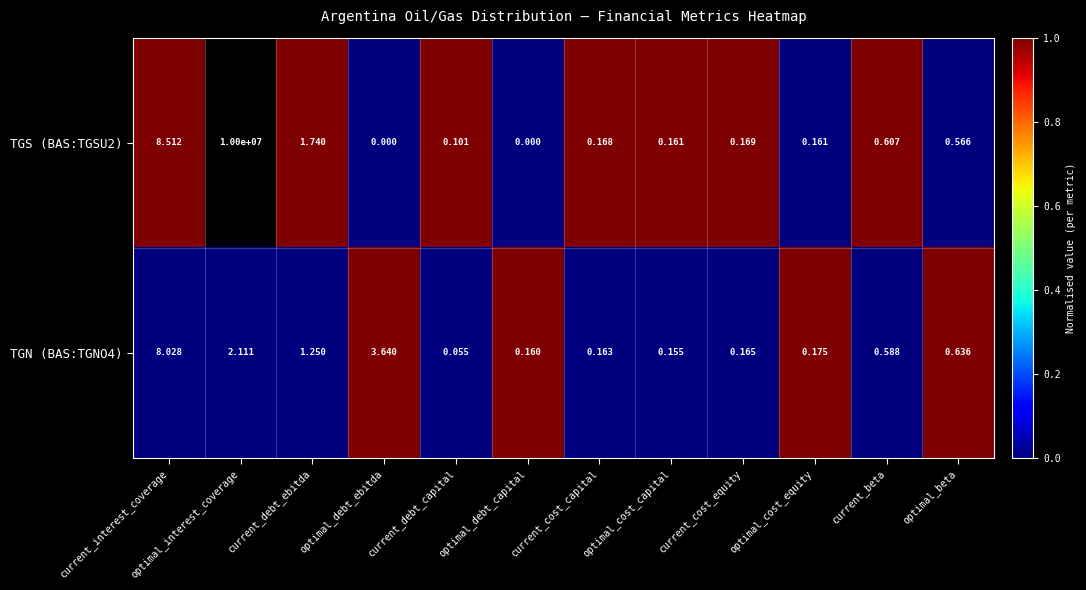

Where is TGN (BAS:TGNO4) nearest to the value 4?

optimal_debt_ebitda